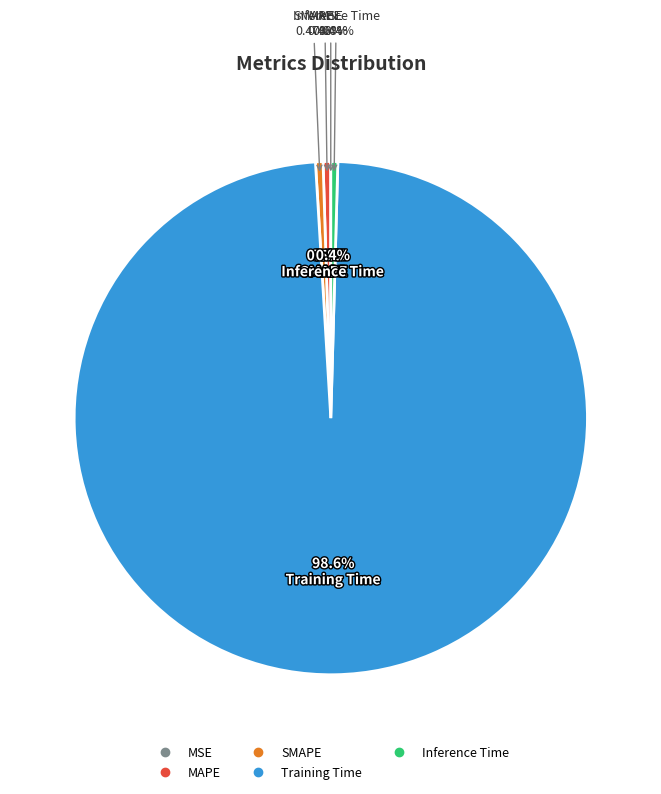

Rank the categories by value from lowest to highest.

MSE, Inference Time, SMAPE, MAPE, Training Time